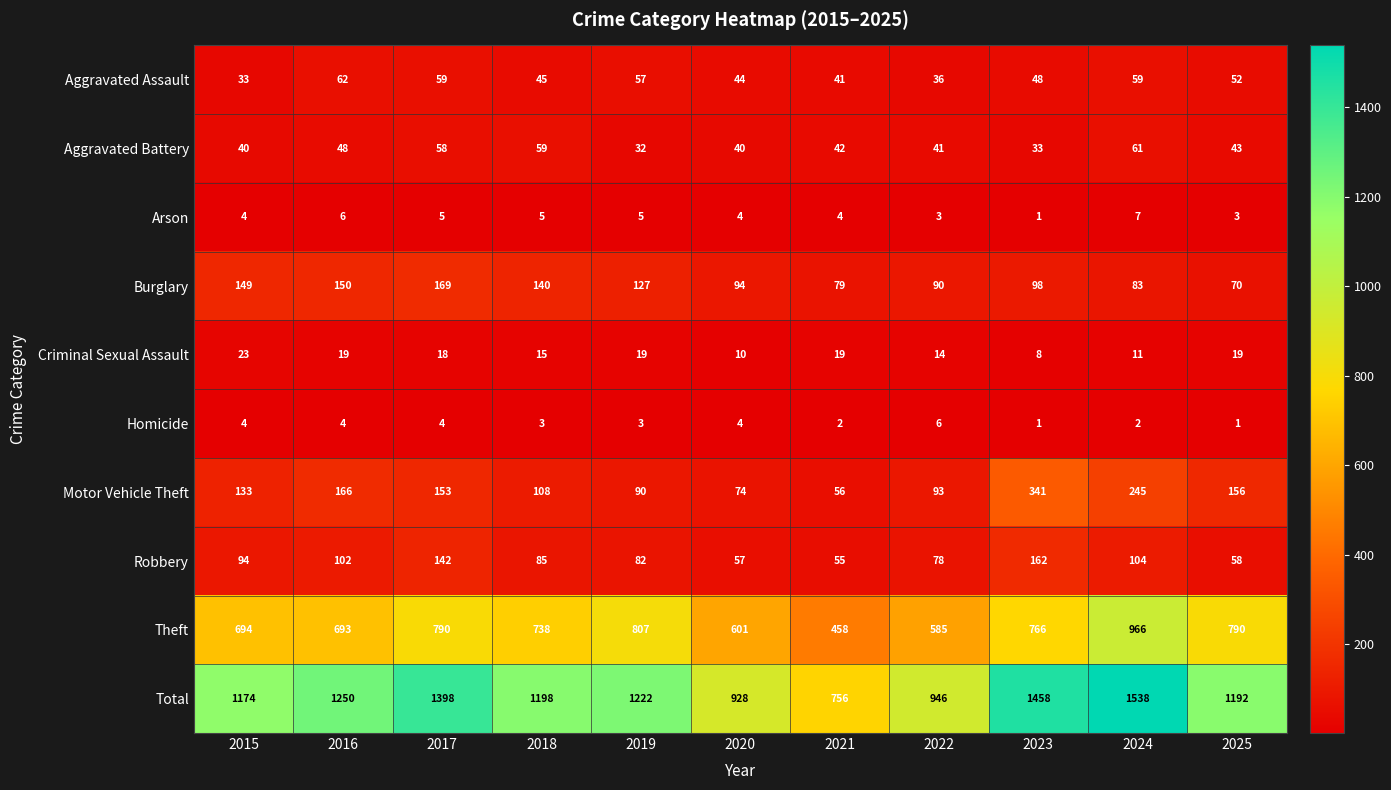

How many distinct data groups are displayed?

10